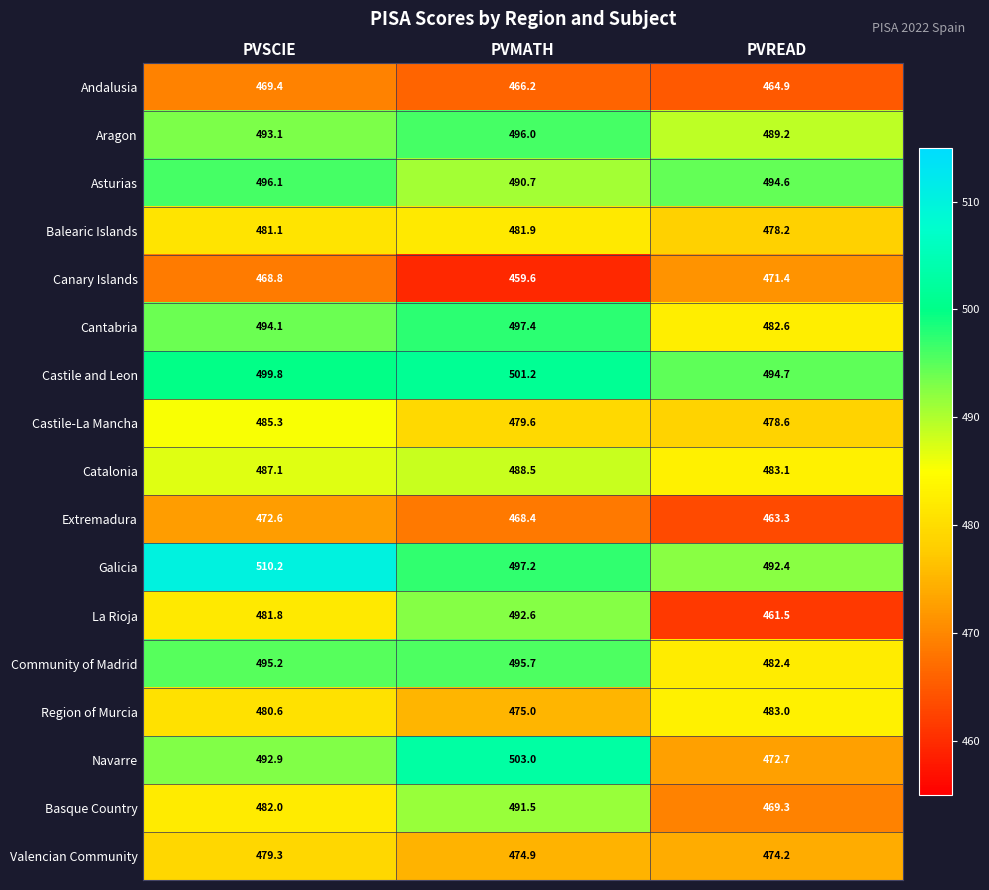

Which category has the lowest value across all series?

PVMATH